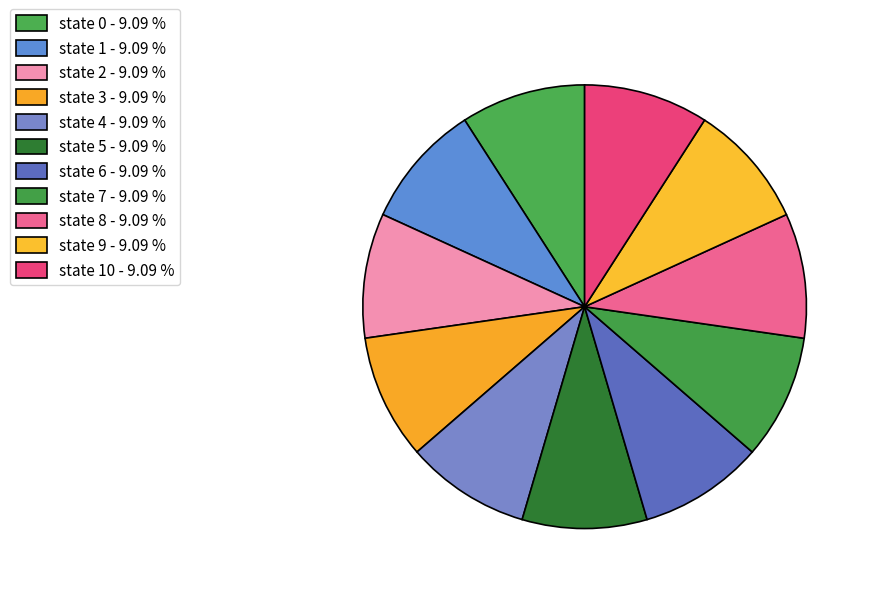

Is there a majority slice in this chart?

No